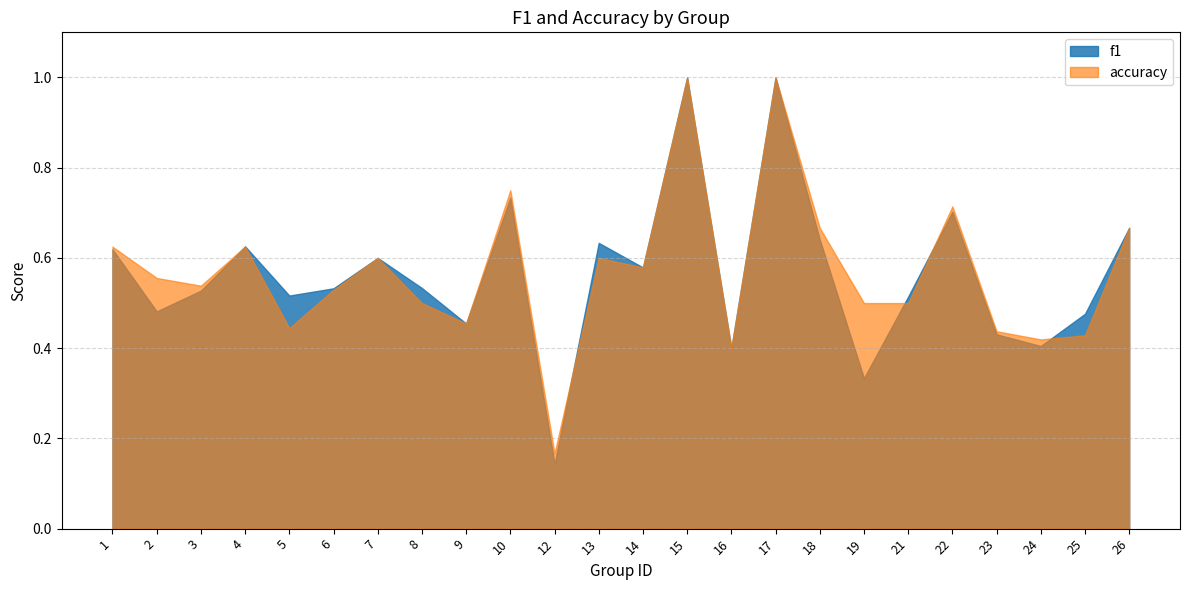

How many categories are shown in the chart?

24